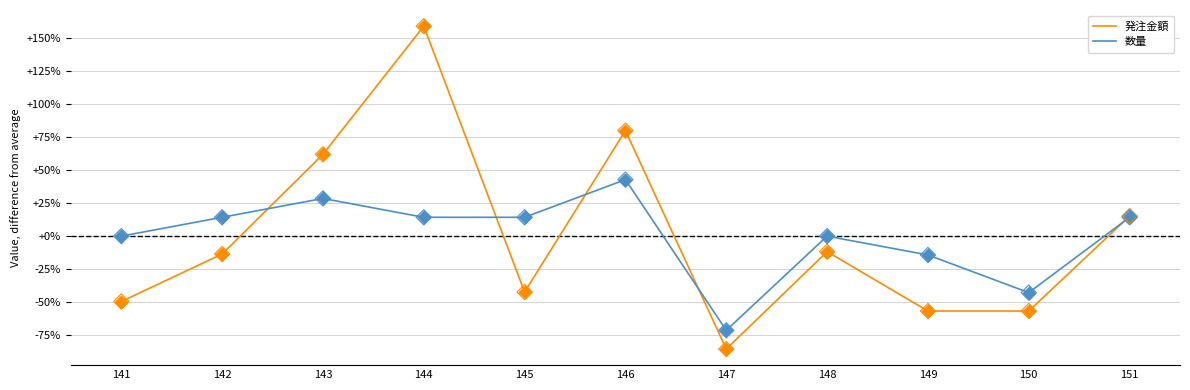

What is the total value across all series at 150?

-99.6